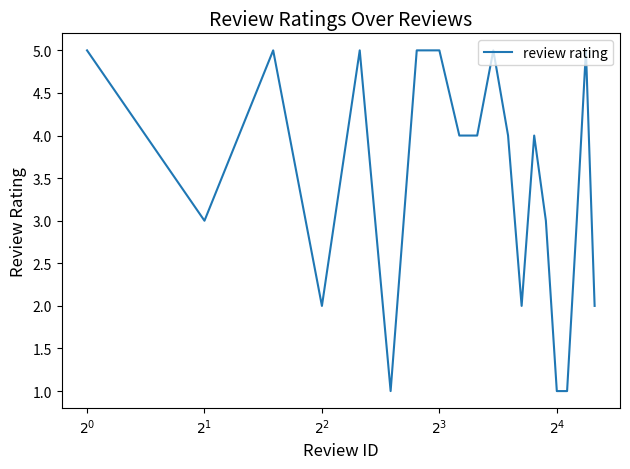

What is the greatest value displayed?

5